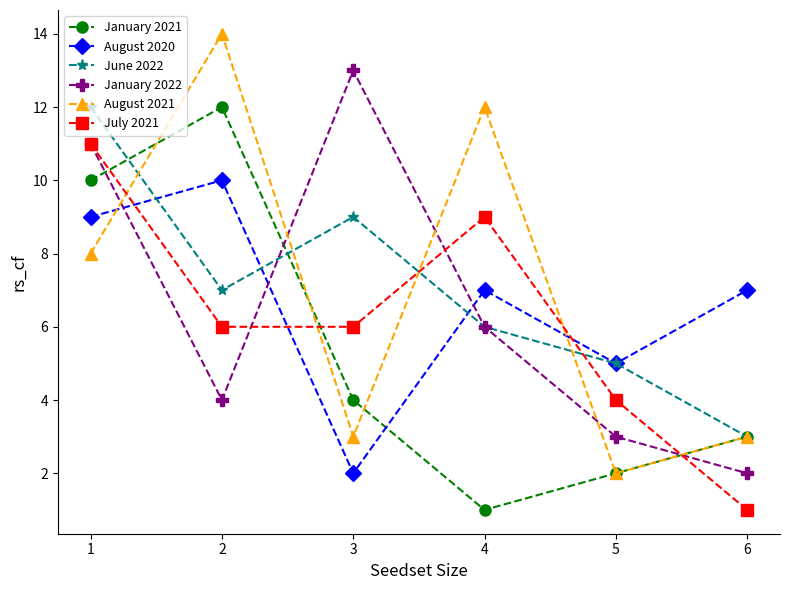

What is the difference between the January 2022 values at 2 and 3?

9